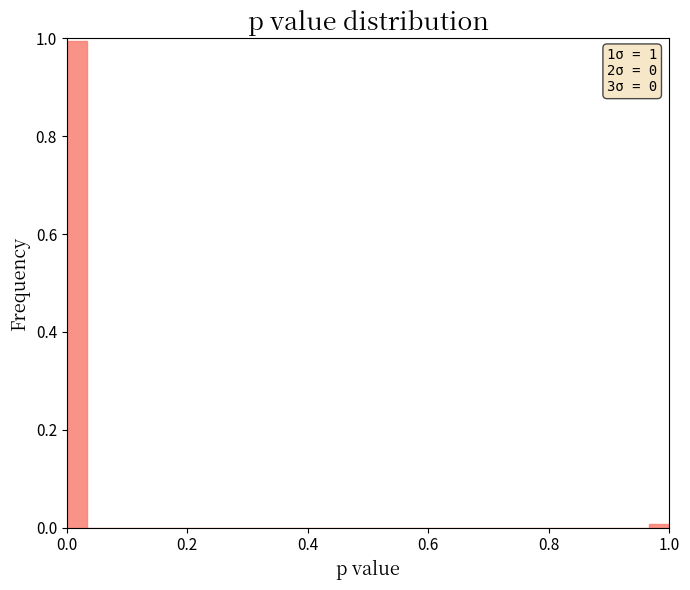

Around what value on the x-axis is the tallest bar? Give the approximate position of its centre, as read against the axis.

0.02